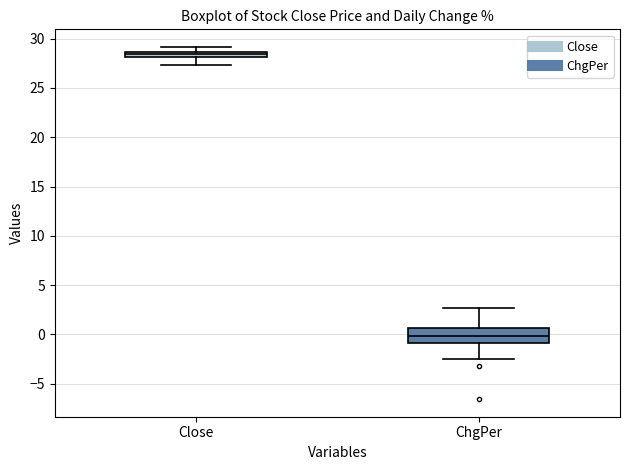

Where does the median line of the box for ChgPer sit on the y-axis? The values are not printed on the chart, so give them approximately, as read against the axis.

0.0